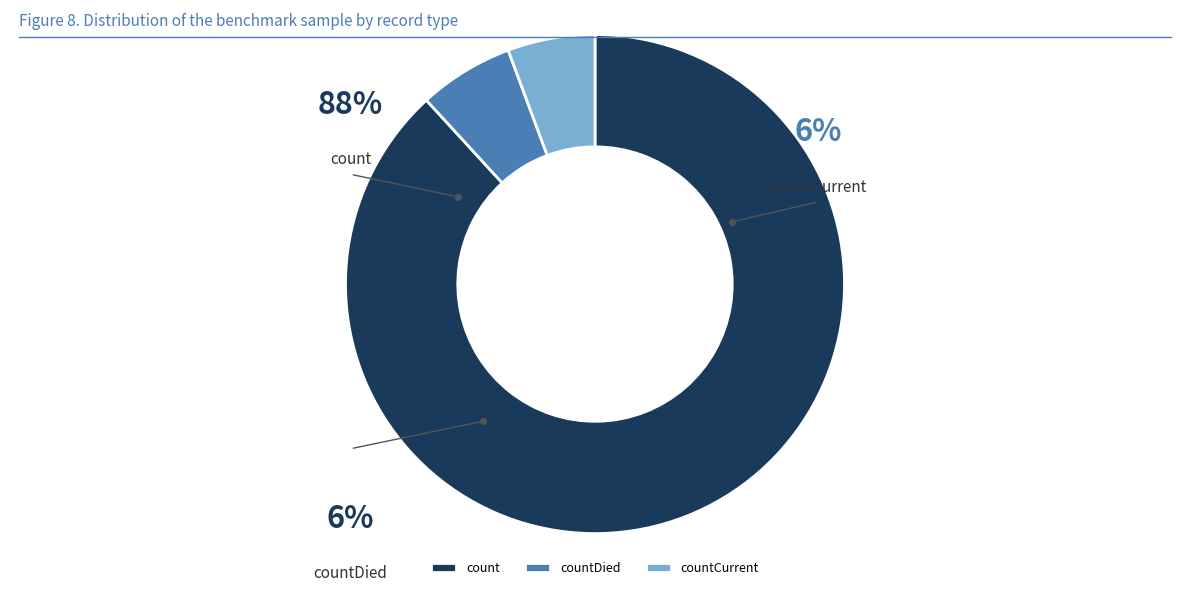

What is the ratio of the value at count to the value at countCurrent?

15.6